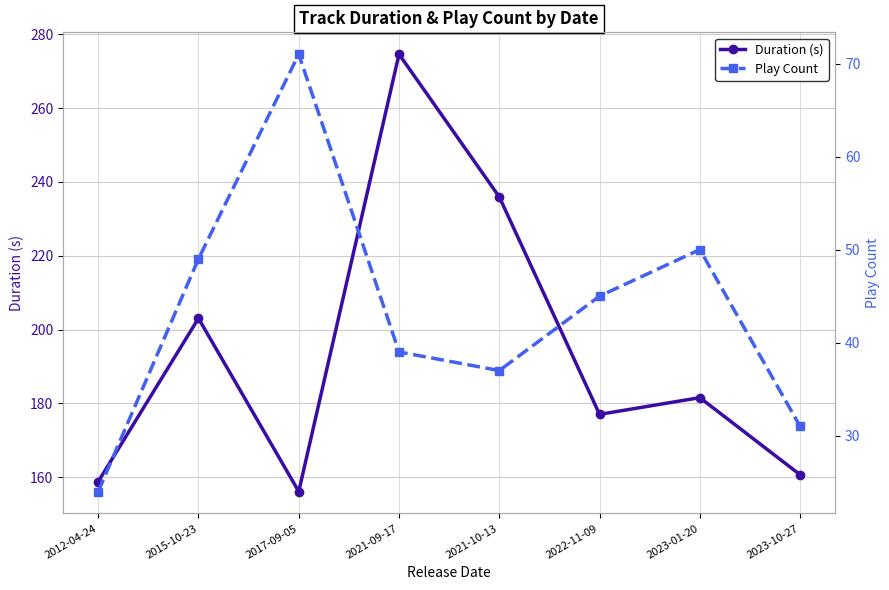

At which category is the sum across all series the highest?

2021-09-17